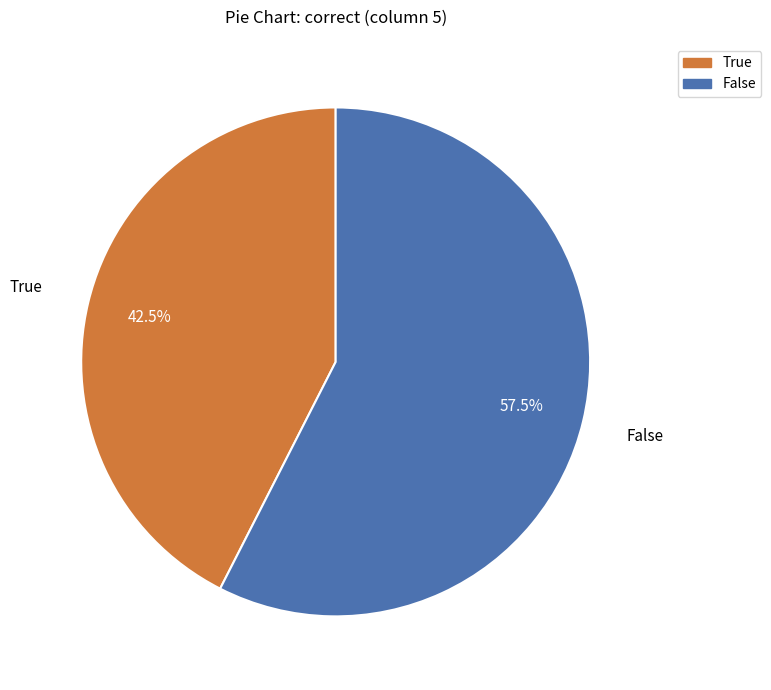

To the nearest percent, what is the combined percentage of False and True?

100%